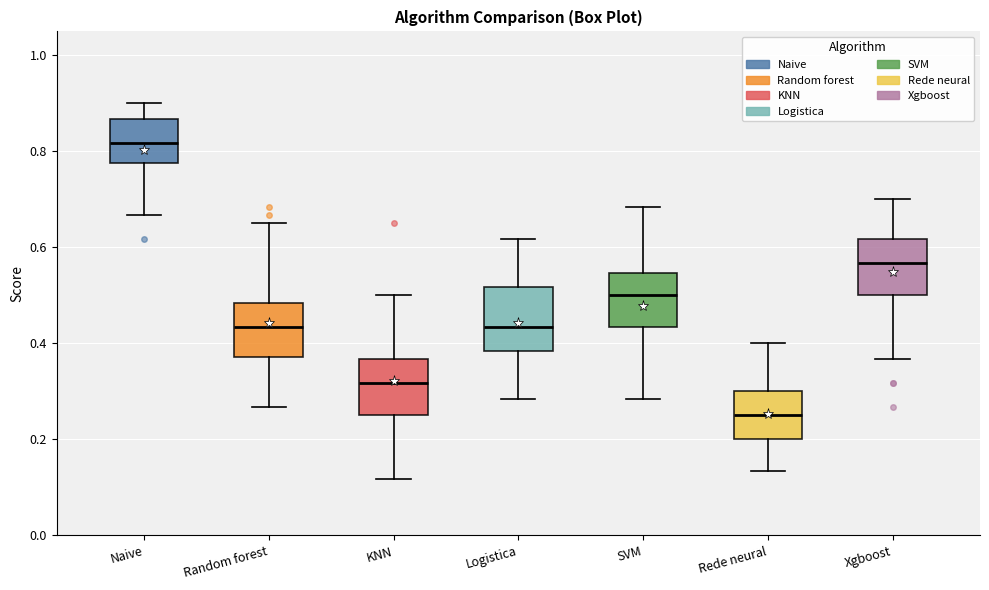

Reading left to right, transcribe this box plot: for each box, give where its median line is, the range the box spans, and where its two whiskers end, as read against the y-axis. The values are not printed on the chart, so give them approximately, as read against the axis.

Naive: median 0.82, box 0.78 to 0.86, whiskers 0.66 to 0.90
Random forest: median 0.44, box 0.38 to 0.48, whiskers 0.26 to 0.66
KNN: median 0.32, box 0.26 to 0.36, whiskers 0.12 to 0.50
Logistica: median 0.44, box 0.38 to 0.52, whiskers 0.28 to 0.62
SVM: median 0.50, box 0.44 to 0.54, whiskers 0.28 to 0.68
Rede neural: median 0.26, box 0.20 to 0.30, whiskers 0.14 to 0.40
Xgboost: median 0.56, box 0.50 to 0.62, whiskers 0.36 to 0.70